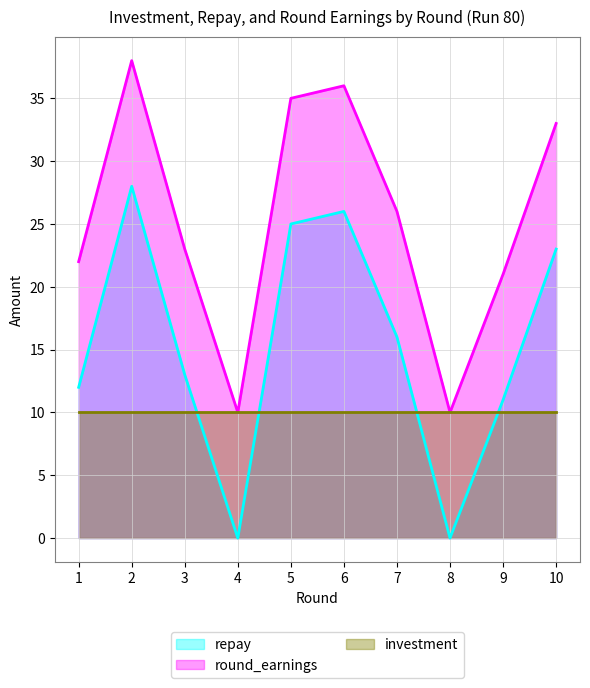

The repay series shows 12 at 2. True or false?

False